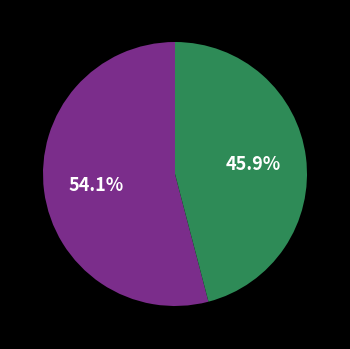

Does any single category account for the majority?

Yes